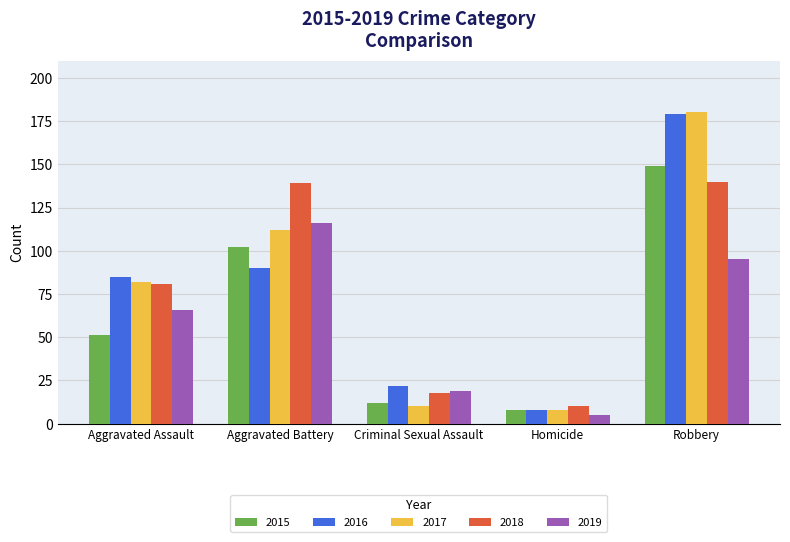

At which label is 2018 closest to 75?

Aggravated Assault